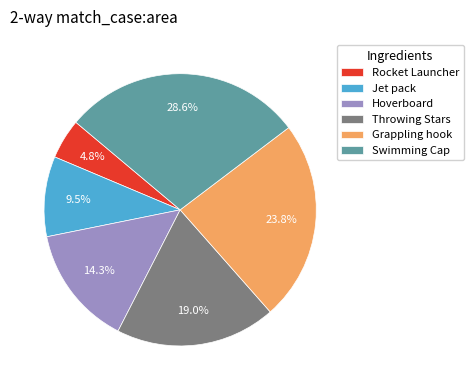

Does any single category account for the majority?

No